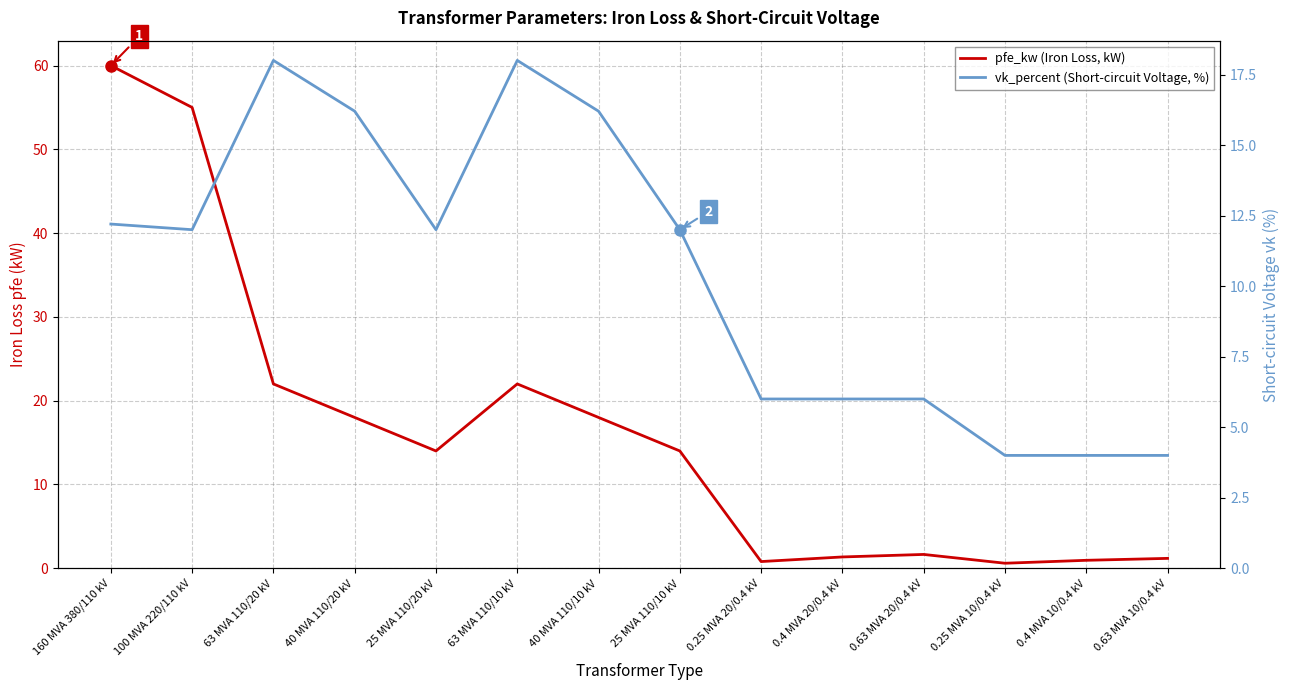

Reading left to right, extract all data points from this chart.

pfe_kw (Iron Loss, kW): 160 MVA 380/110 kV=60.0	100 MVA 220/110 kV=55.0	63 MVA 110/20 kV=22.0	40 MVA 110/20 kV=18.0	25 MVA 110/20 kV=14.0	63 MVA 110/10 kV=22.0	40 MVA 110/10 kV=18.0	25 MVA 110/10 kV=14.0	0.25 MVA 20/0.4 kV=0.8	0.4 MVA 20/0.4 kV=1.4	0.63 MVA 20/0.4 kV=1.6	0.25 MVA 10/0.4 kV=0.6	0.4 MVA 10/0.4 kV=0.9	0.63 MVA 10/0.4 kV=1.2
vk_percent (Short-circuit Voltage, %): 160 MVA 380/110 kV=12.2	100 MVA 220/110 kV=12.0	63 MVA 110/20 kV=18.0	40 MVA 110/20 kV=16.2	25 MVA 110/20 kV=12.0	63 MVA 110/10 kV=18.0	40 MVA 110/10 kV=16.2	25 MVA 110/10 kV=12.0	0.25 MVA 20/0.4 kV=6.0	0.4 MVA 20/0.4 kV=6.0	0.63 MVA 20/0.4 kV=6.0	0.25 MVA 10/0.4 kV=4.0	0.4 MVA 10/0.4 kV=4.0	0.63 MVA 10/0.4 kV=4.0